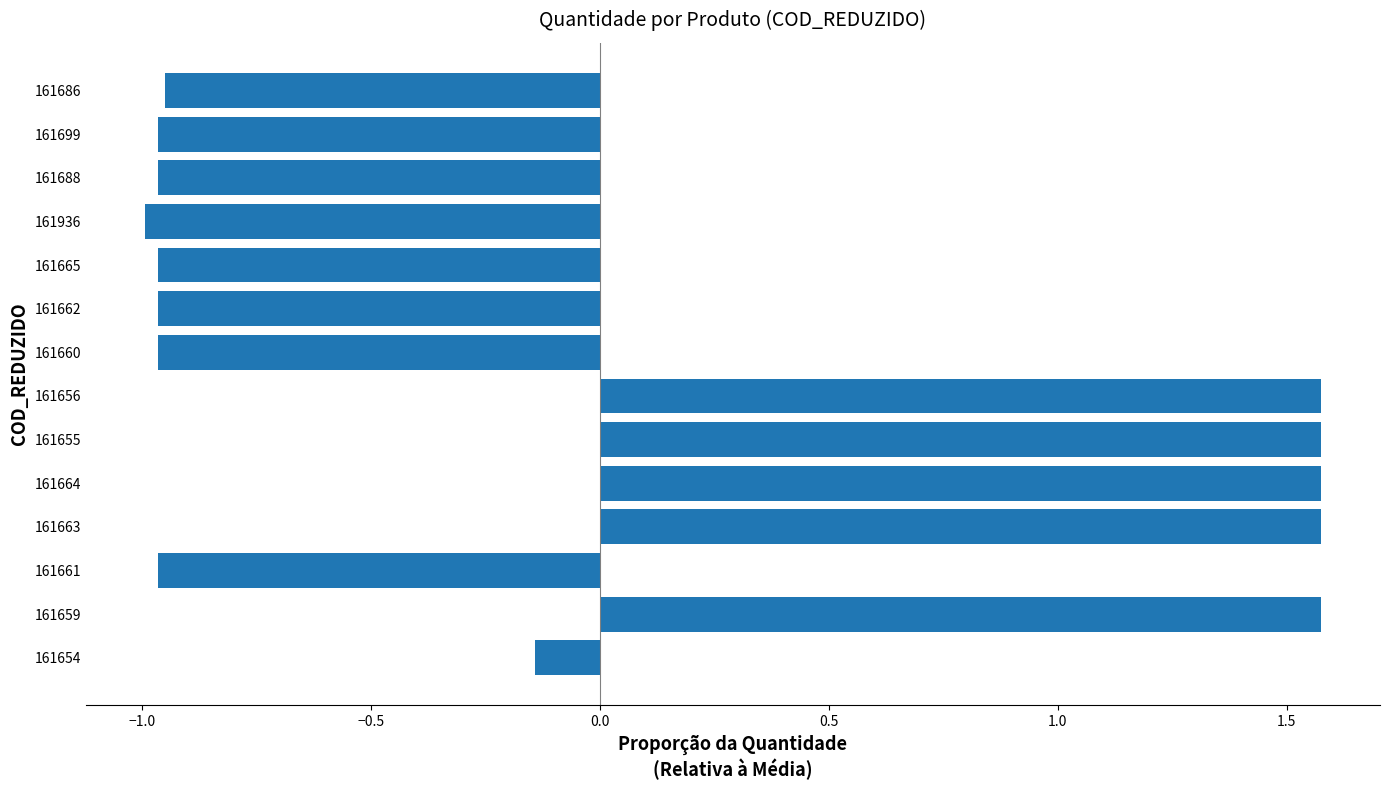

The value at 161663 is 1.6. True or false?

True